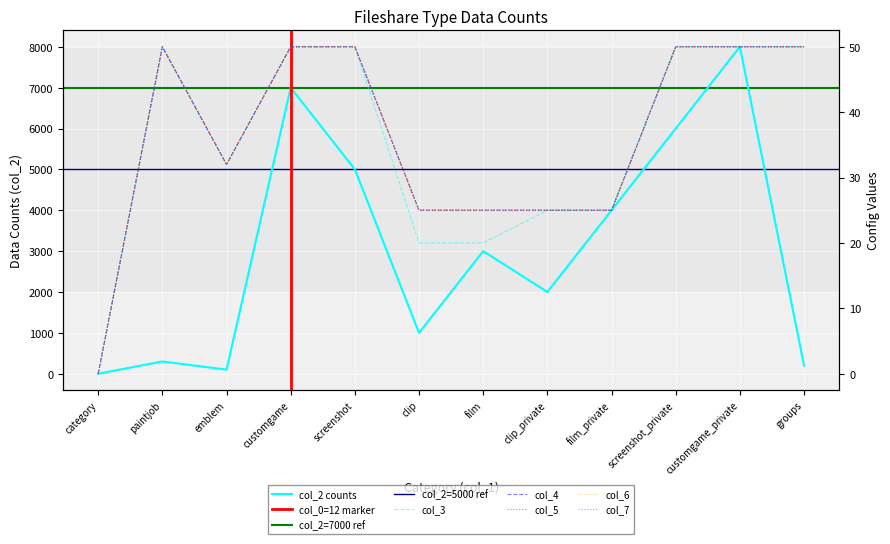

Does the chart display data point markers on the line(s)?

No